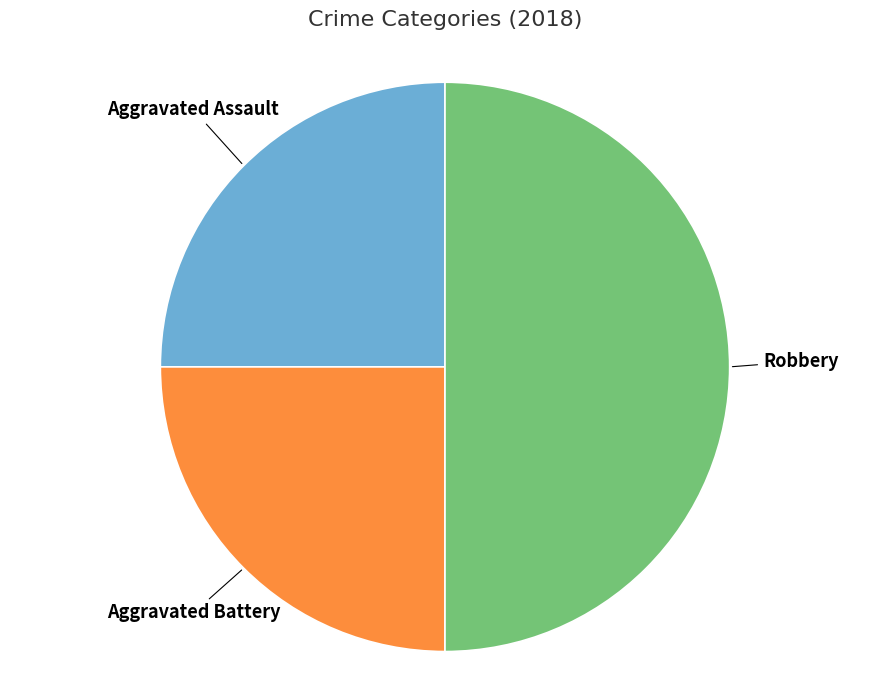

To the nearest percent, what is the average slice percentage?

33%